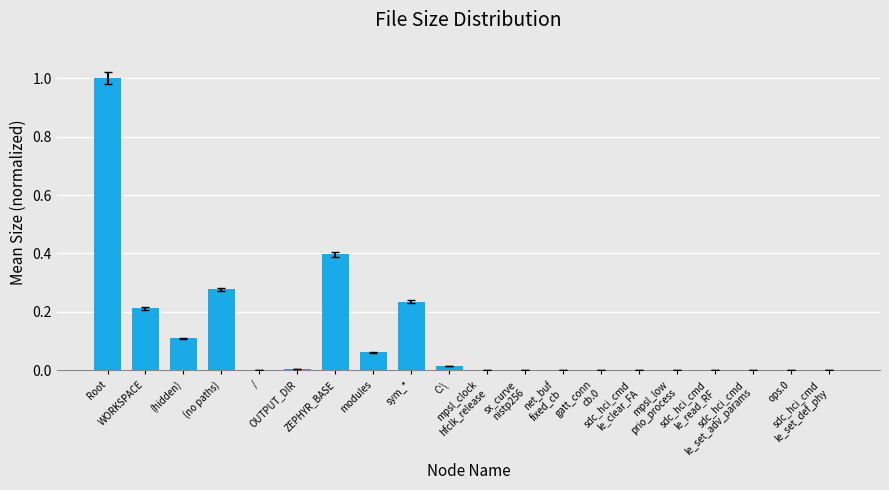

What is the greatest value displayed?

1.0